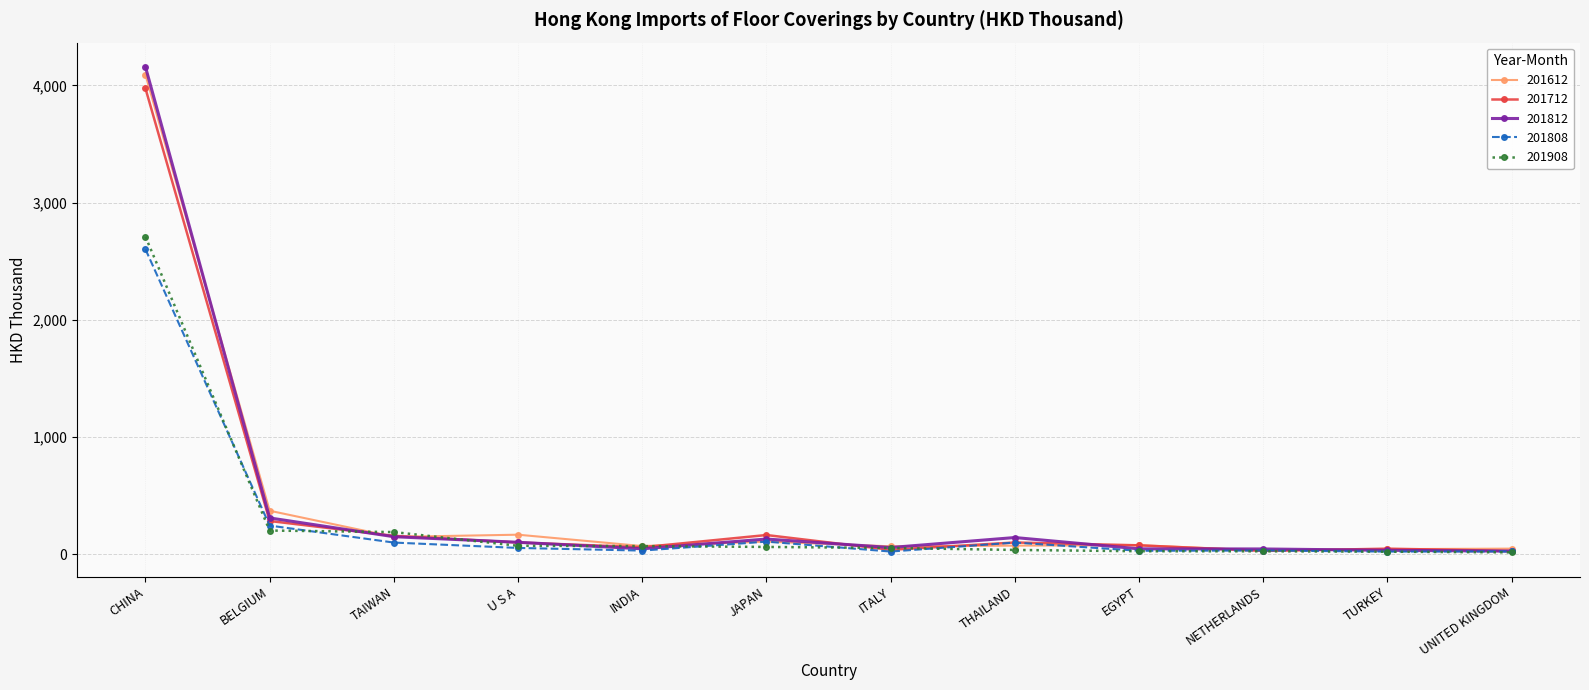

Is this an area chart (filled region under the line)?

No